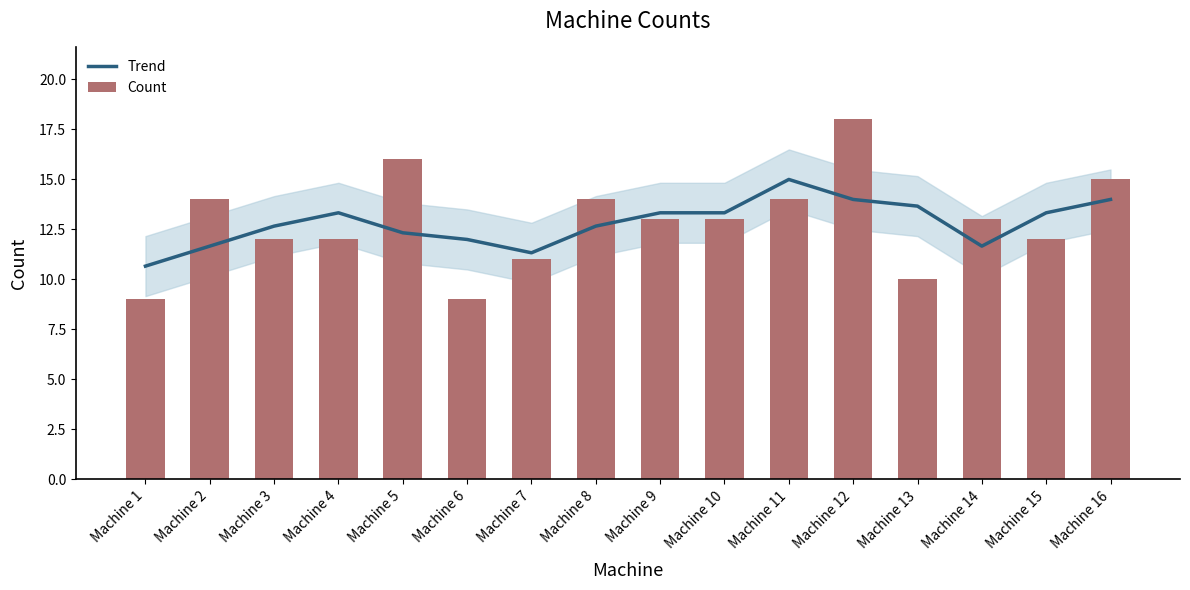

Reading left to right, what are all the values shown in this chart?

Trend: 10.7	11.7	12.7	13.3	12.3	12.0	11.3	12.7	13.3	13.3	15.0	14.0	13.7	11.7	13.3	14.0
Count: 9.0	14.0	12.0	12.0	16.0	9.0	11.0	14.0	13.0	13.0	14.0	18.0	10.0	13.0	12.0	15.0